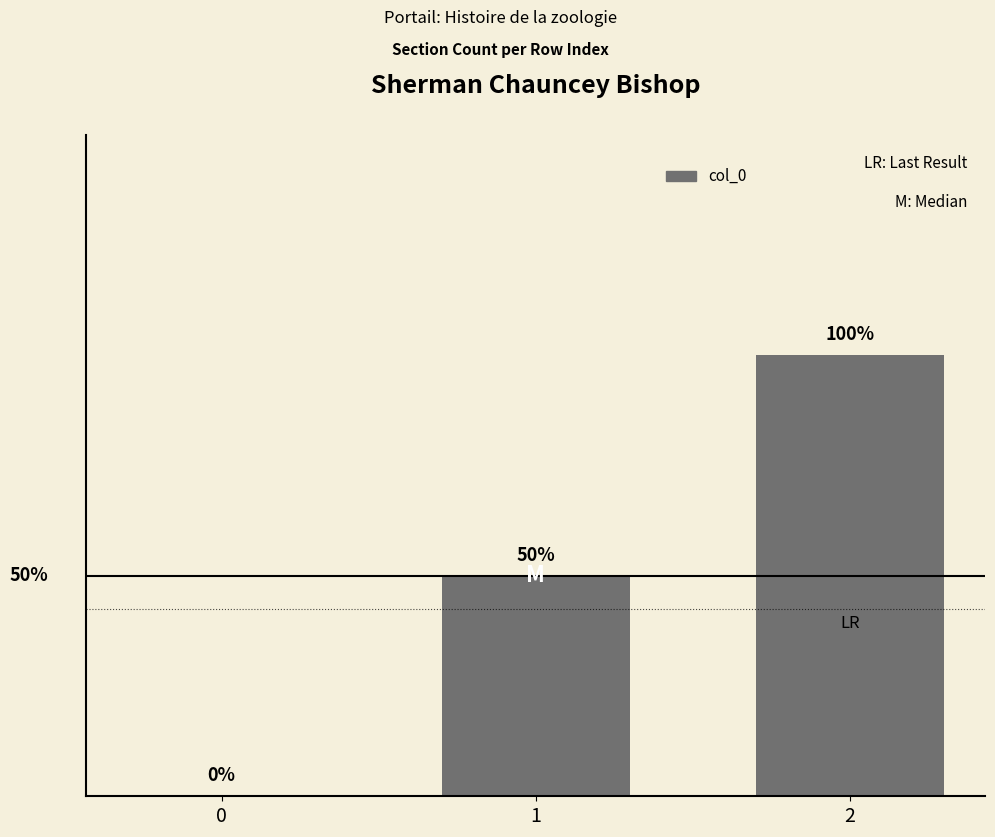

Count the number of values greater than 1.

1